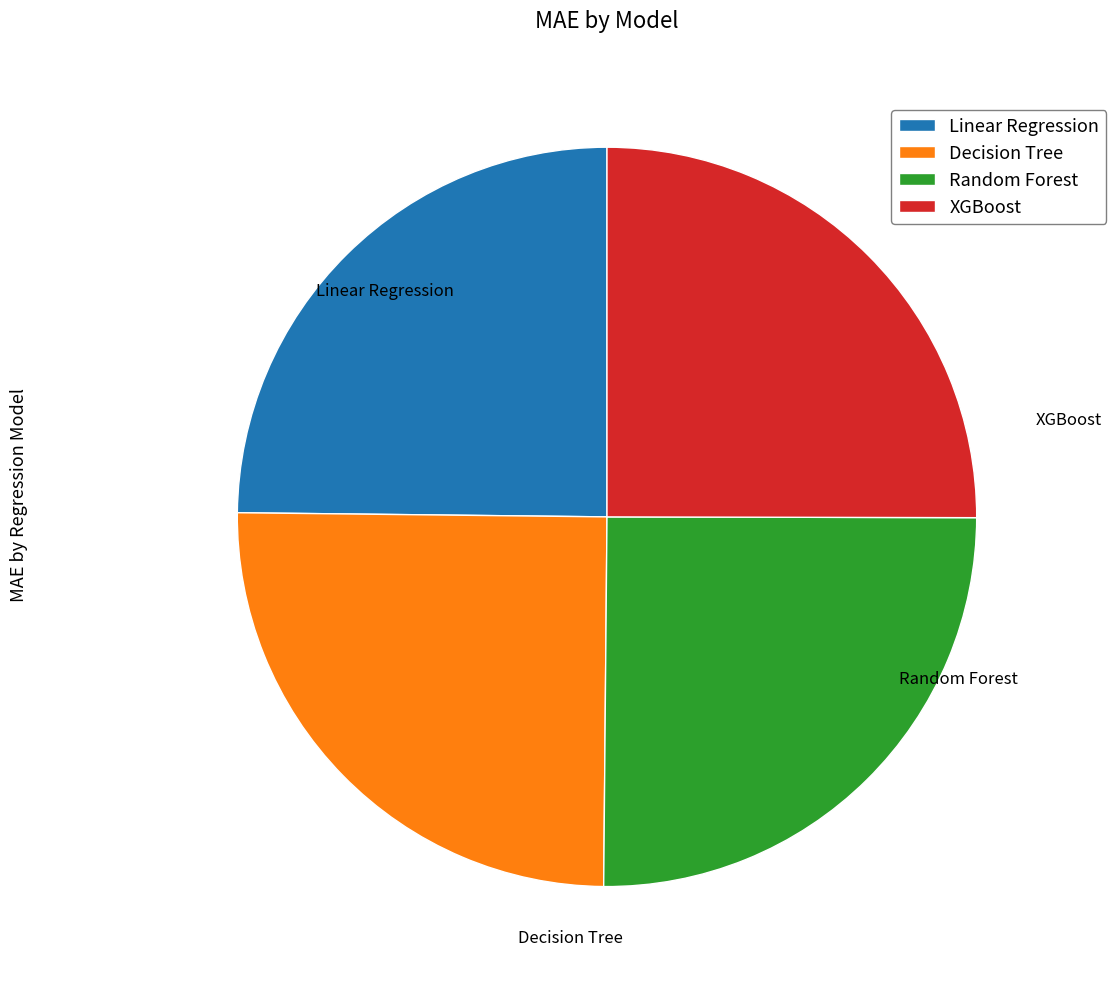

The Linear Regression slice represents 25% of the pie. True or false?

True